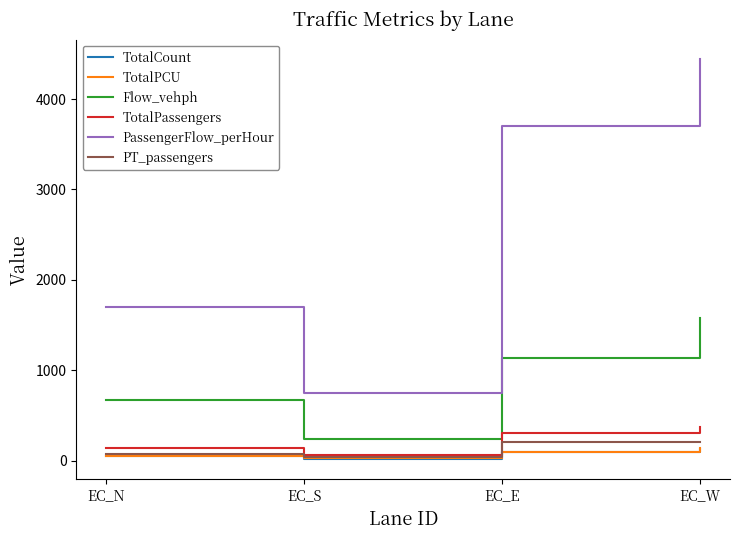

Where is TotalPCU nearest to the value 79?

EC_E